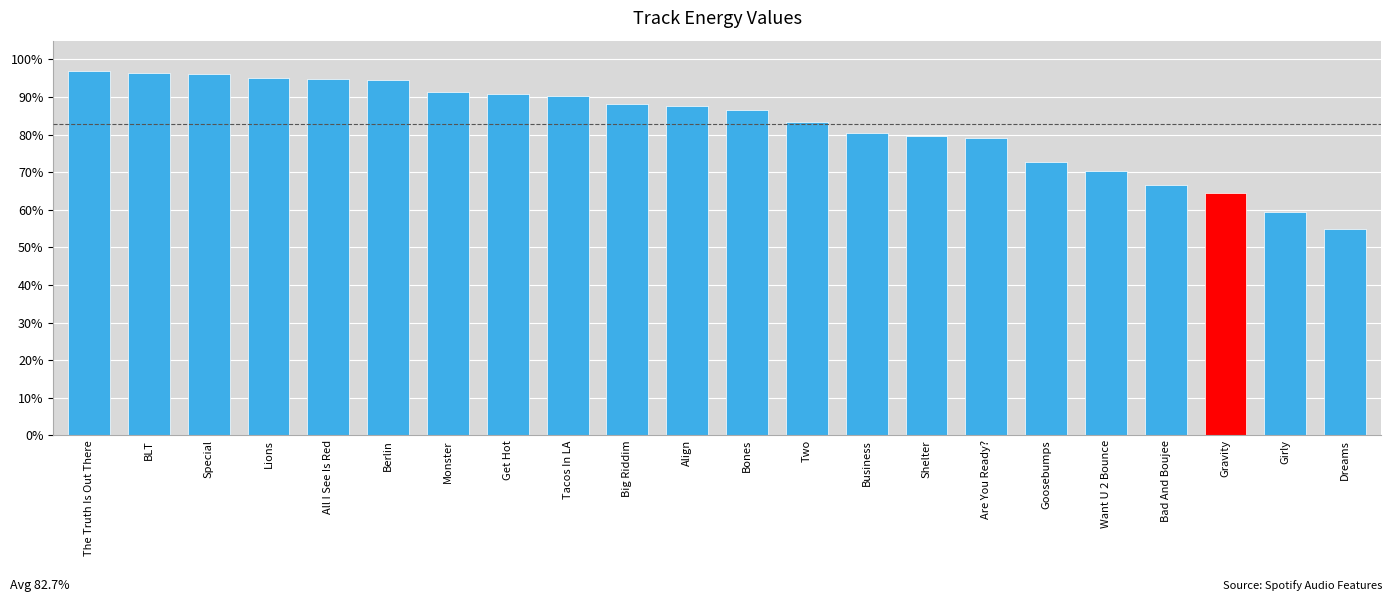

Rank the categories by value from highest to lowest.

The Truth Is Out There, BLT, Special, Lions, All I See Is Red, Berlin, Monster, Get Hot, Tacos In LA, Big Riddim, Align, Bones, Two, Business, Shelter, Are You Ready?, Goosebumps, Want U 2 Bounce, Bad And Boujee, Gravity, Girly, Dreams